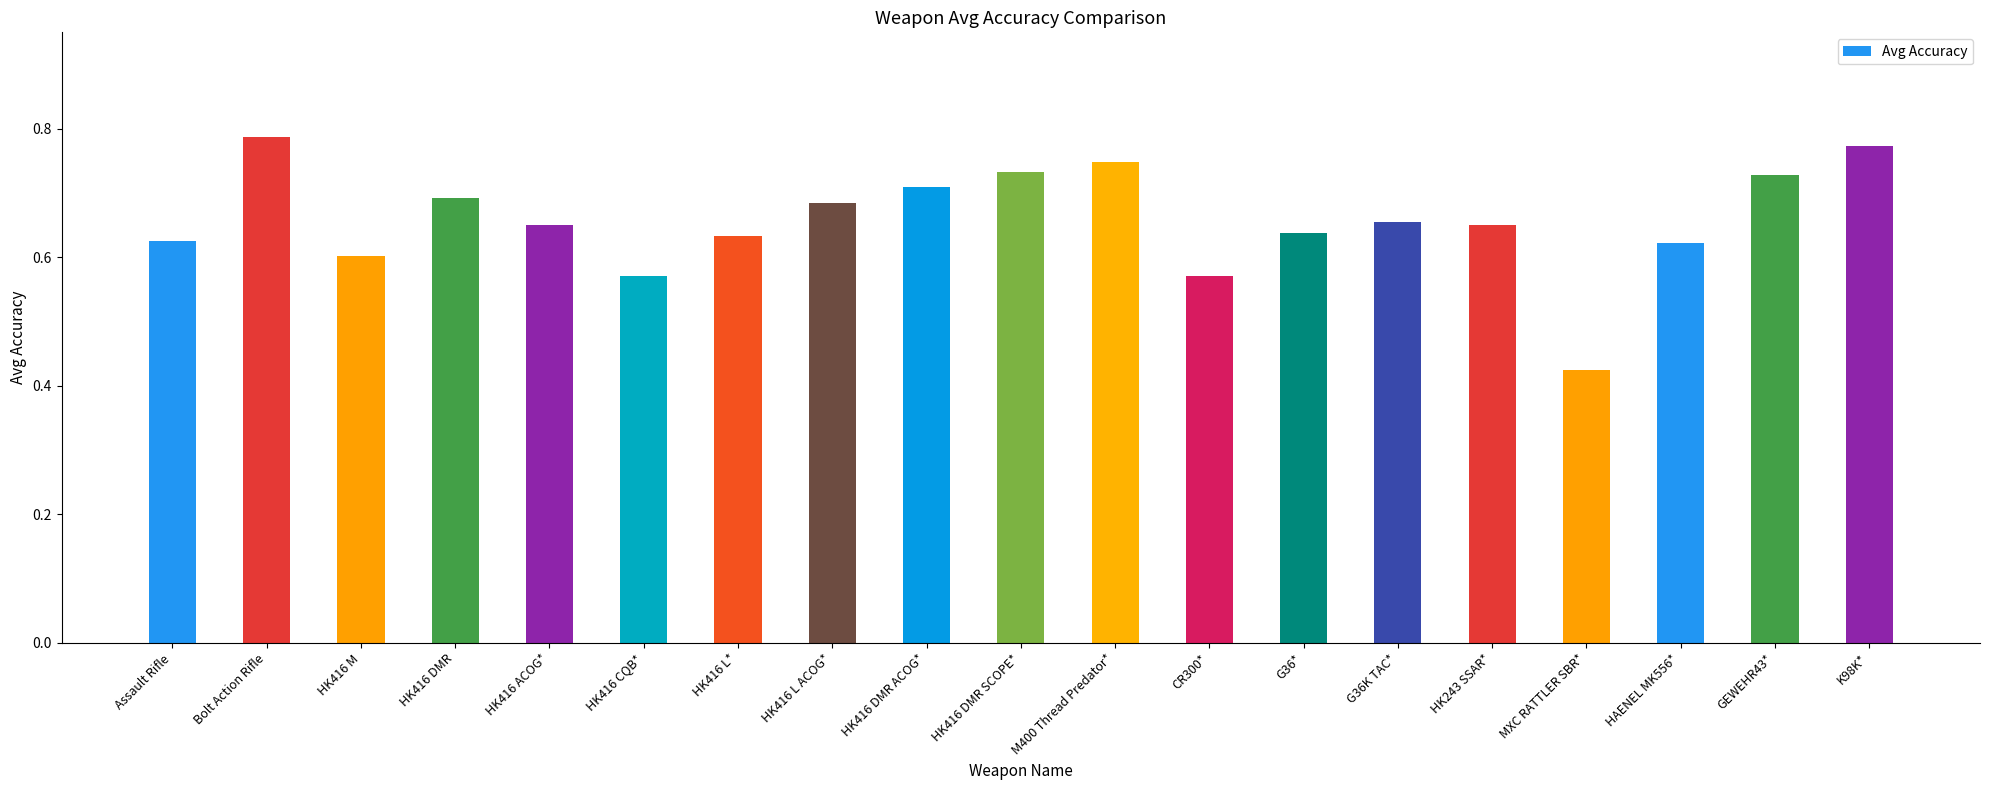

How many categories are shown in the chart?

19